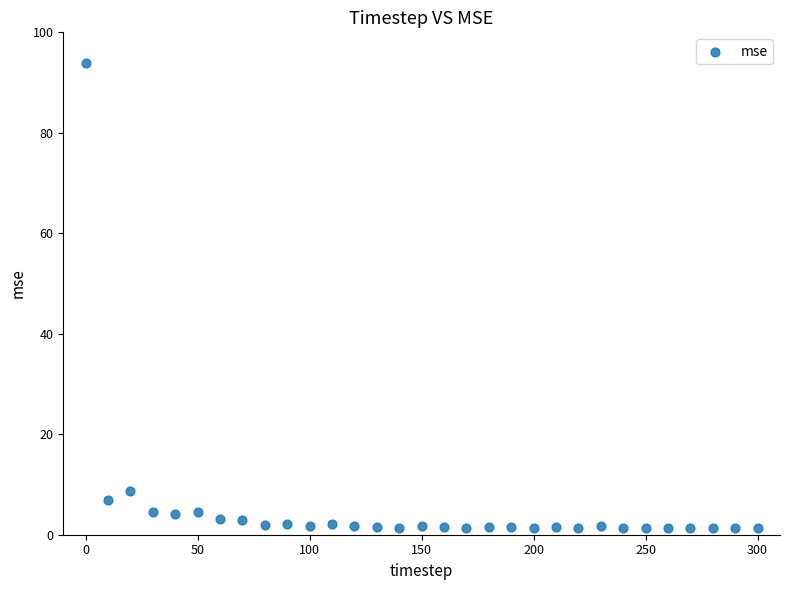

What is the range of Y values (max minus min)?

92.7